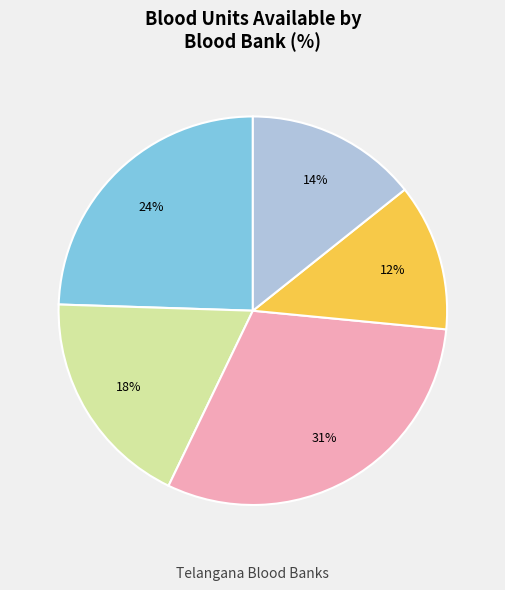

To the nearest percent, what is the average slice percentage?

20%